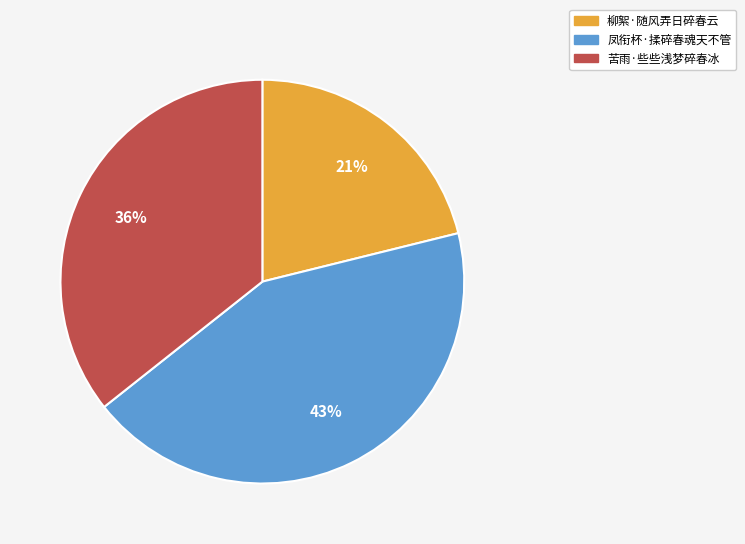

Which category has the smallest portion of the pie?

柳絮·随风弄日碎春云